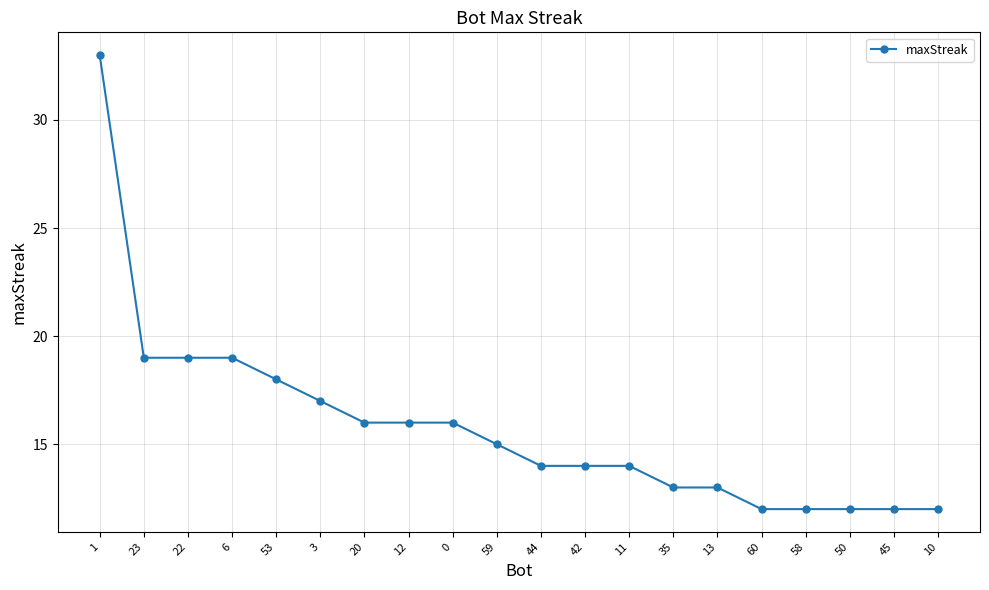

Reading left to right, list all the values displayed in this chart.

33	19	19	19	18	17	16	16	16	15	14	14	14	13	13	12	12	12	12	12